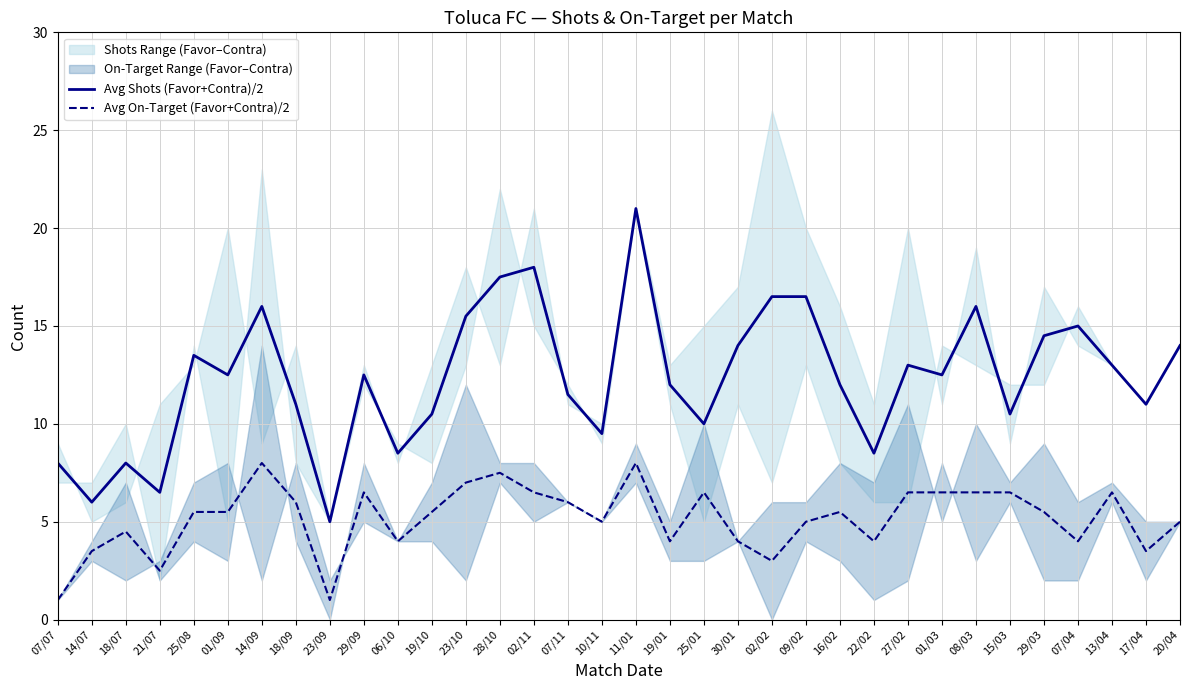

Reading right to left, what are all the values shown in this chart?

Avg Shots (Favor+Contra)/2: 14.0	11.0	13.0	15.0	14.5	10.5	16.0	12.5	13.0	8.5	12.0	16.5	16.5	14.0	10.0	12.0	21.0	9.5	11.5	18.0	17.5	15.5	10.5	8.5	12.5	5.0	11.0	16.0	12.5	13.5	6.5	8.0	6.0	8.0
Avg On-Target (Favor+Contra)/2: 5.0	3.5	6.5	4.0	5.5	6.5	6.5	6.5	6.5	4.0	5.5	5.0	3.0	4.0	6.5	4.0	8.0	5.0	6.0	6.5	7.5	7.0	5.5	4.0	6.5	1.0	6.0	8.0	5.5	5.5	2.5	4.5	3.5	1.0